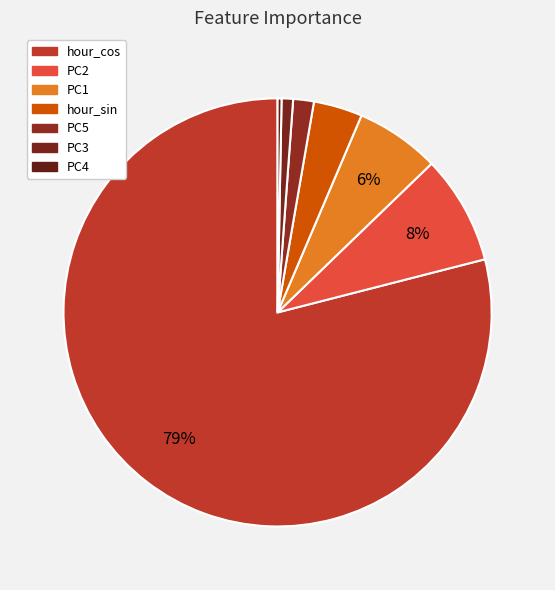

Is the sum of PC5 and PC4 greater than half?

No